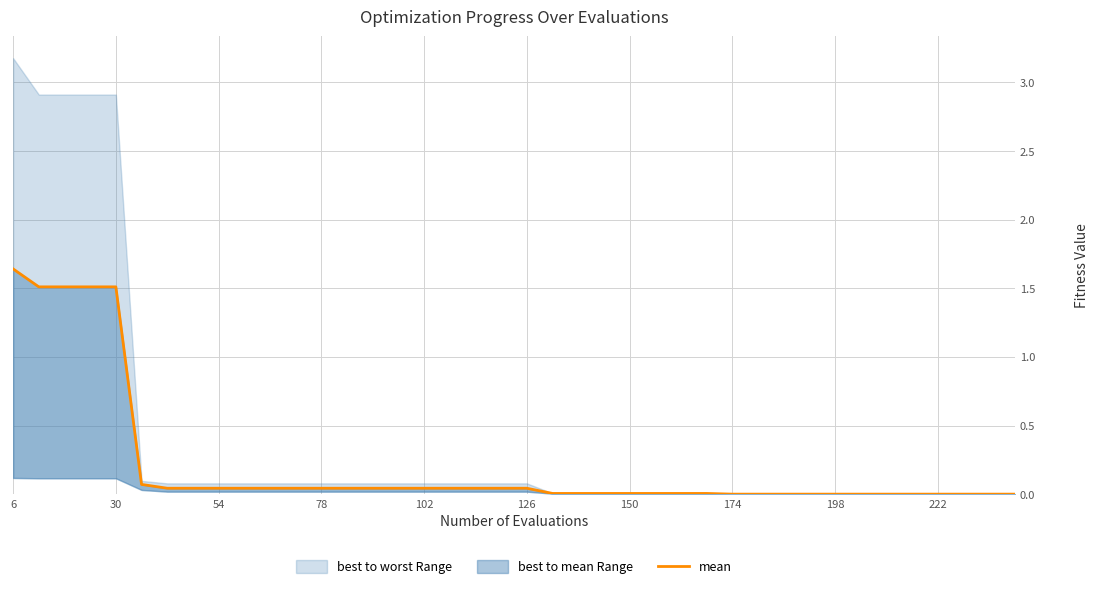

How many data points does each series have?

40